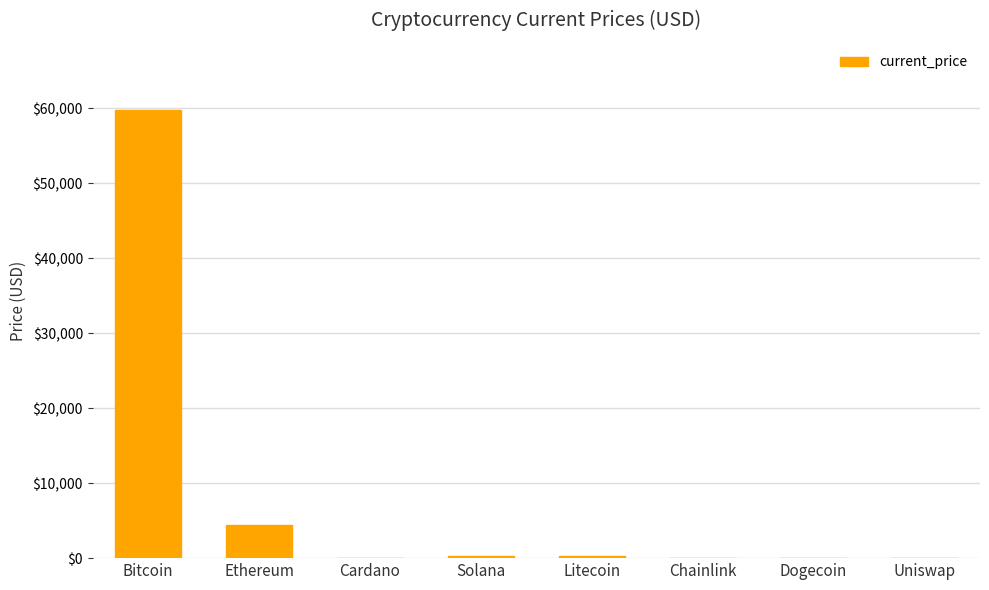

At which category does the chart reach its peak across all series?

Bitcoin